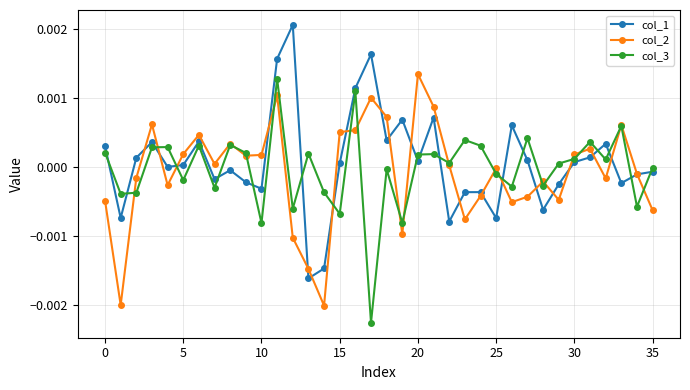

True or false: col_3 has more than 0 interior local peaks.

True